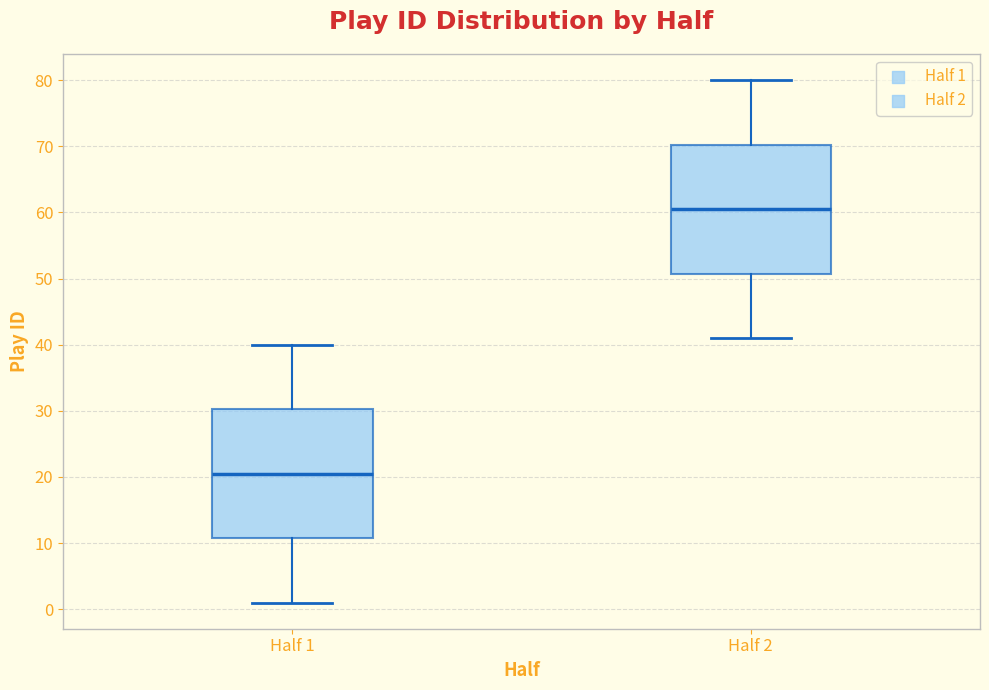

Which box's median line is the lowest?

Half 1